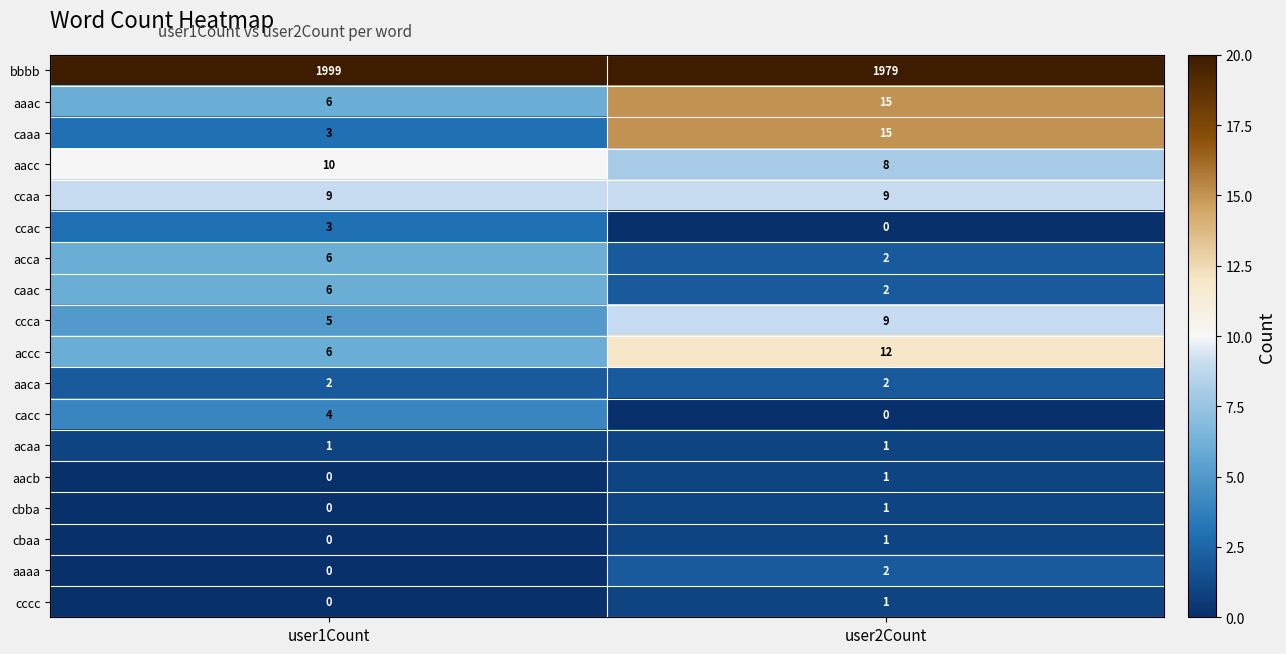

The acaa series shows 1 at user1Count. True or false?

True